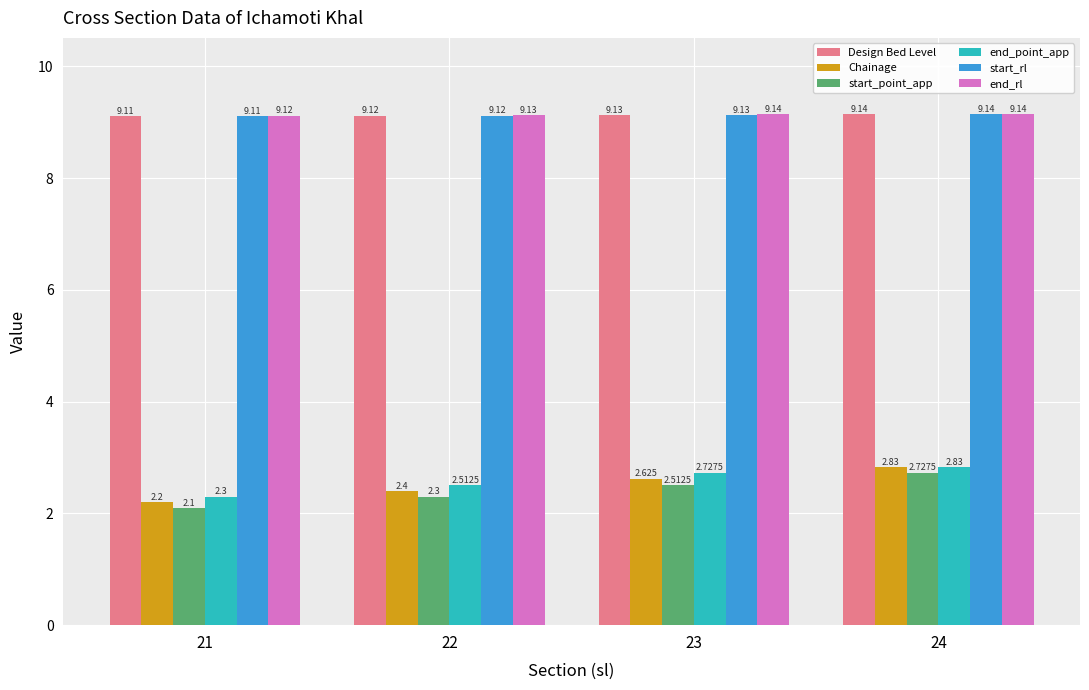

Where is end_point_app nearest to the value 2?

21